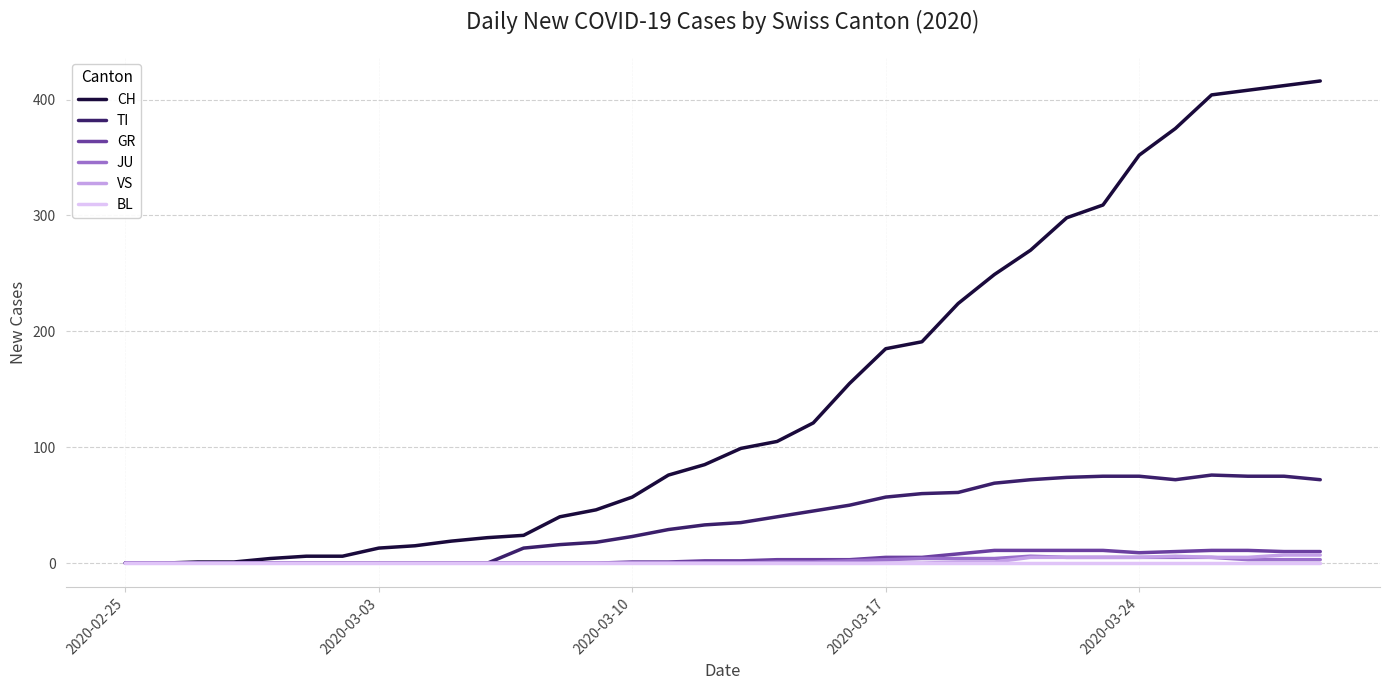

Which series has the widest spread of values?

CH